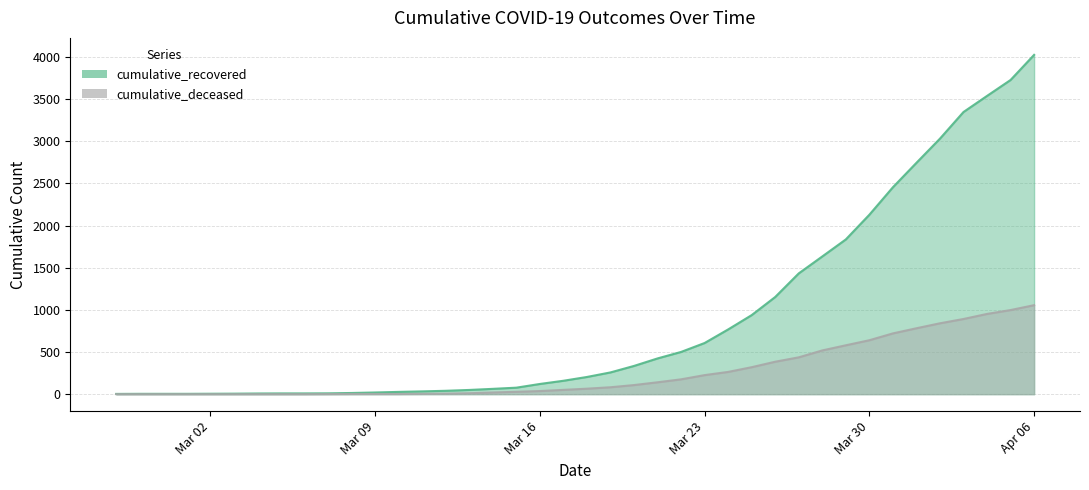

The cumulative_recovered series shows 607 at Mar 23. True or false?

True